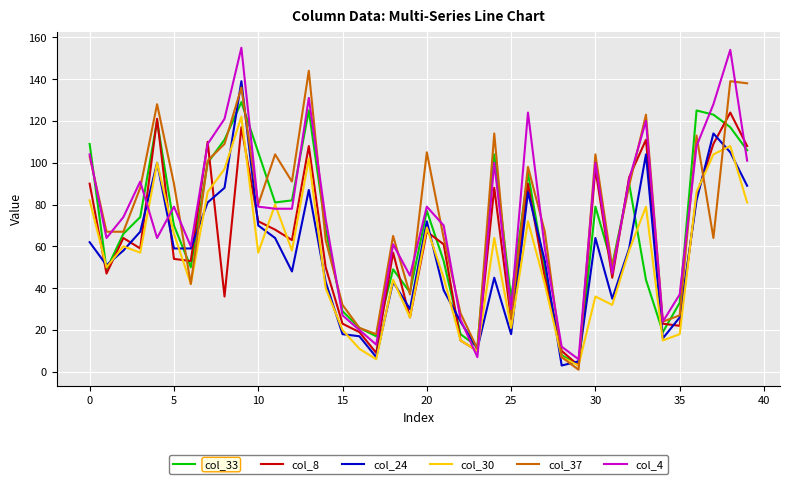

What is the maximum value shown in the chart?

155